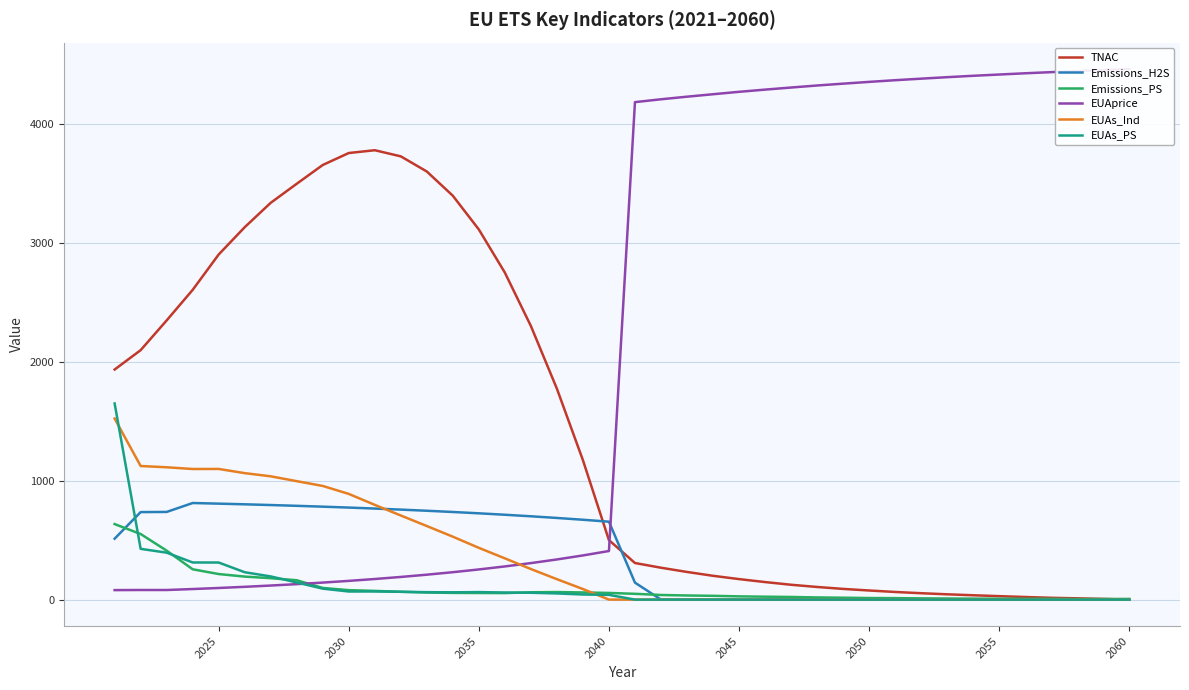

What is the highest value of the EUAs_Ind series?

1524.1